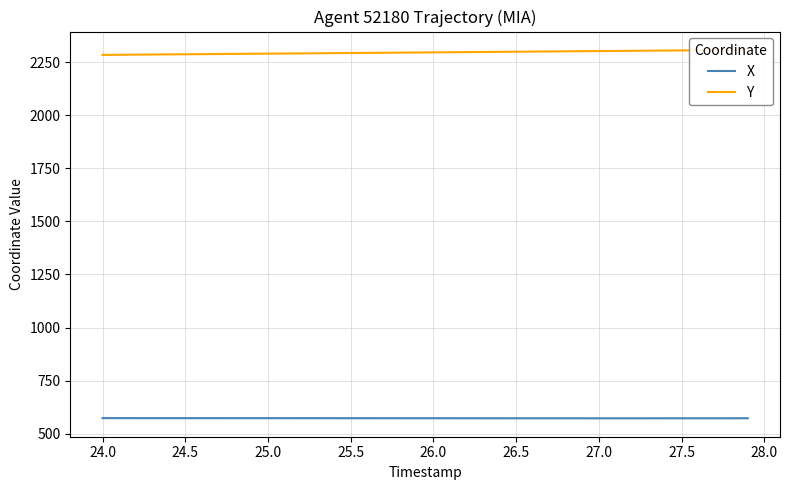

What is the minimum value for X?

571.9